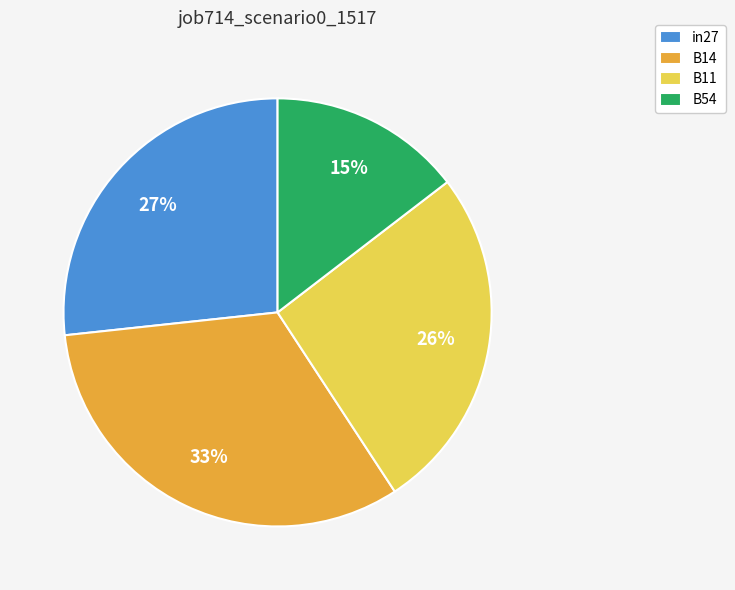

True or false: B11 accounts for 38% of the total.

False